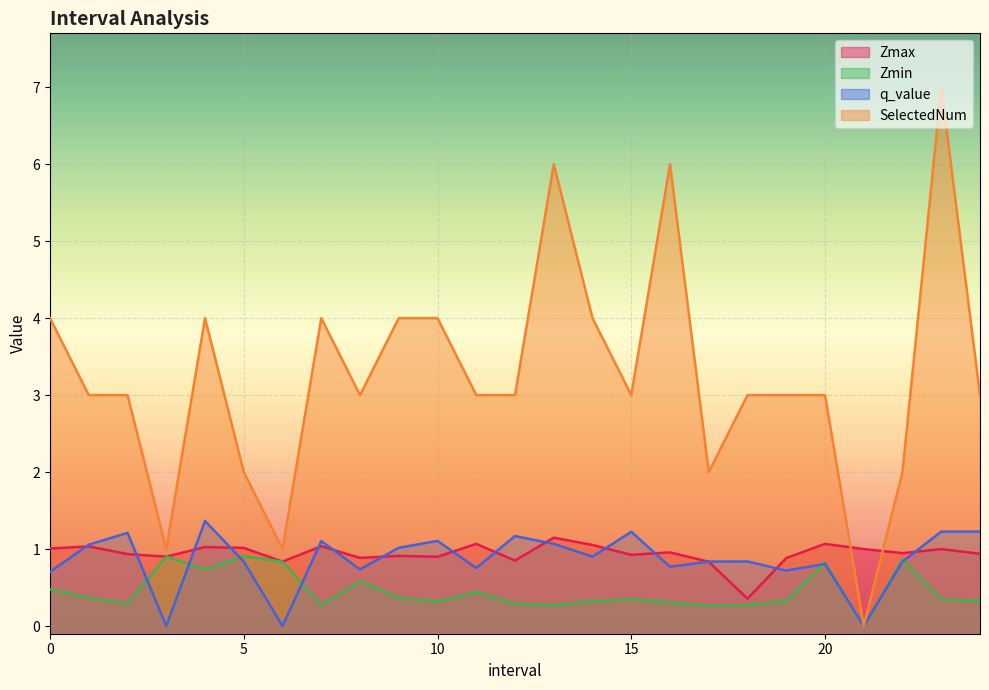

Count the number of categories in the chart.

25